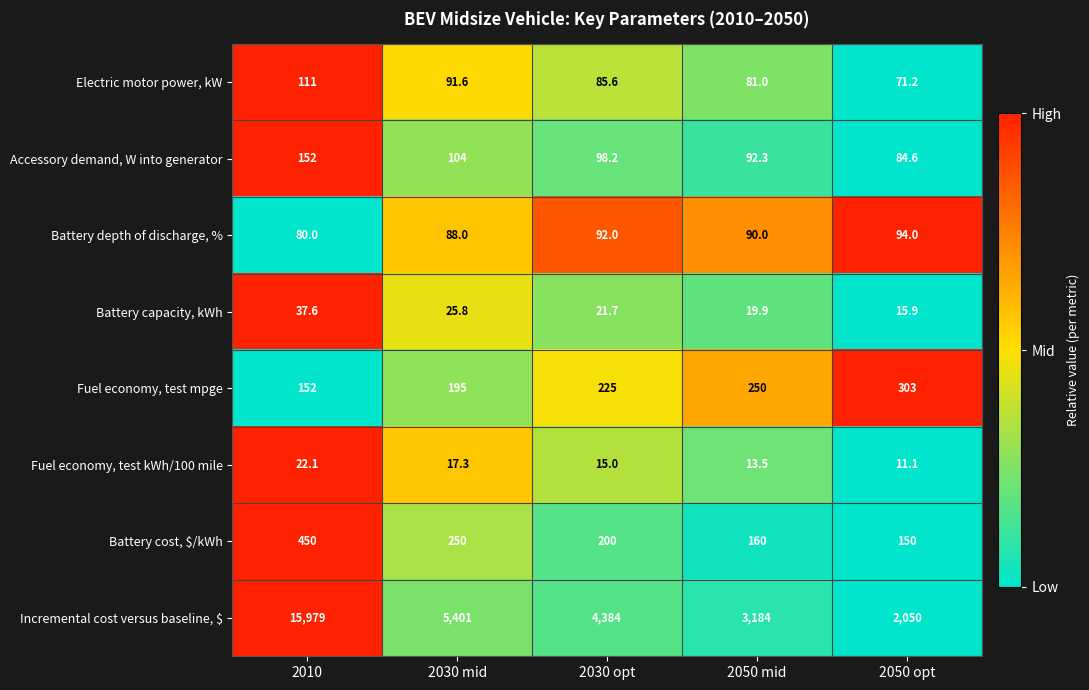

How many Fuel economy, test mpge values are between 195 and 250?

3